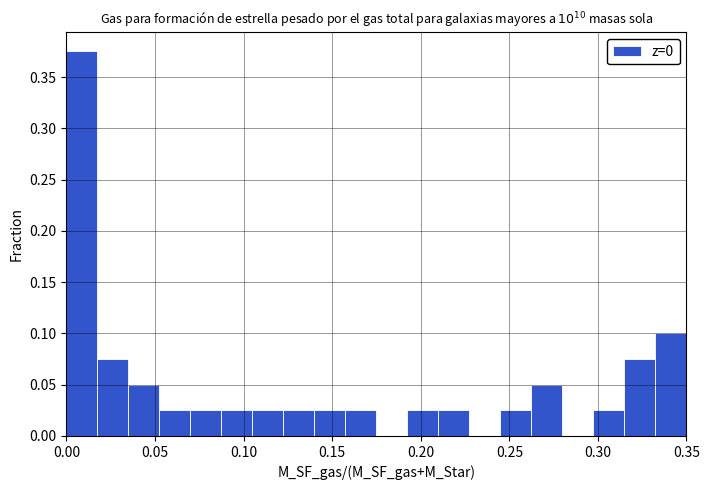

Around what value on the x-axis is the tallest bar? Give the approximate position of its centre, as read against the axis.

0.010